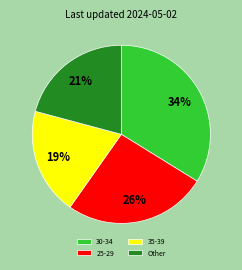

How many segments does this pie chart have?

4